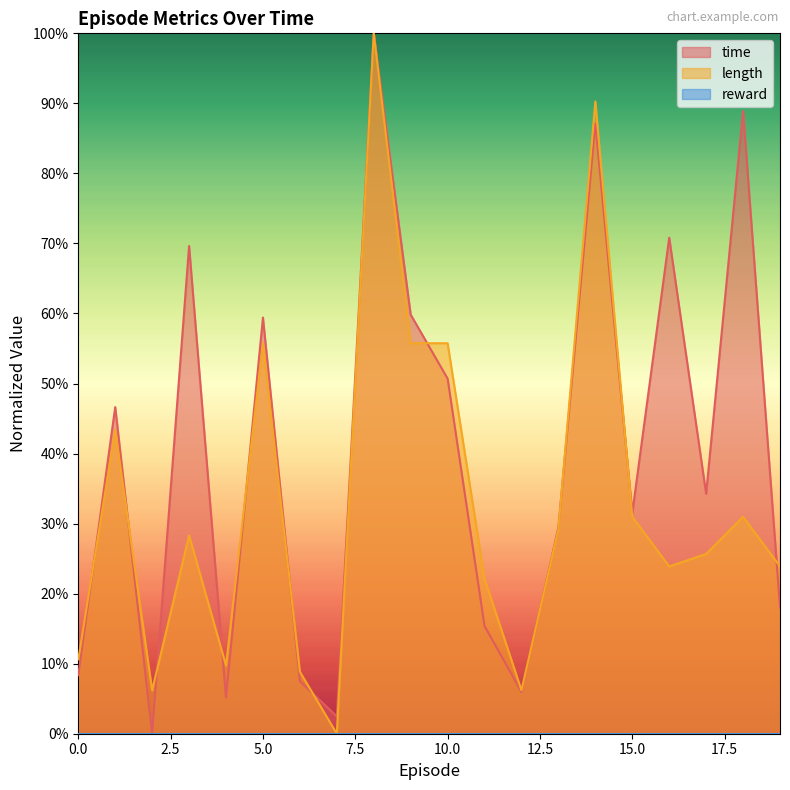

Rank the categories by length value from highest to lowest.

8, 14, 5, 9, 10, 1, 15, 18, 13, 3, 17, 16, 19, 11, 0, 4, 6, 2, 12, 7